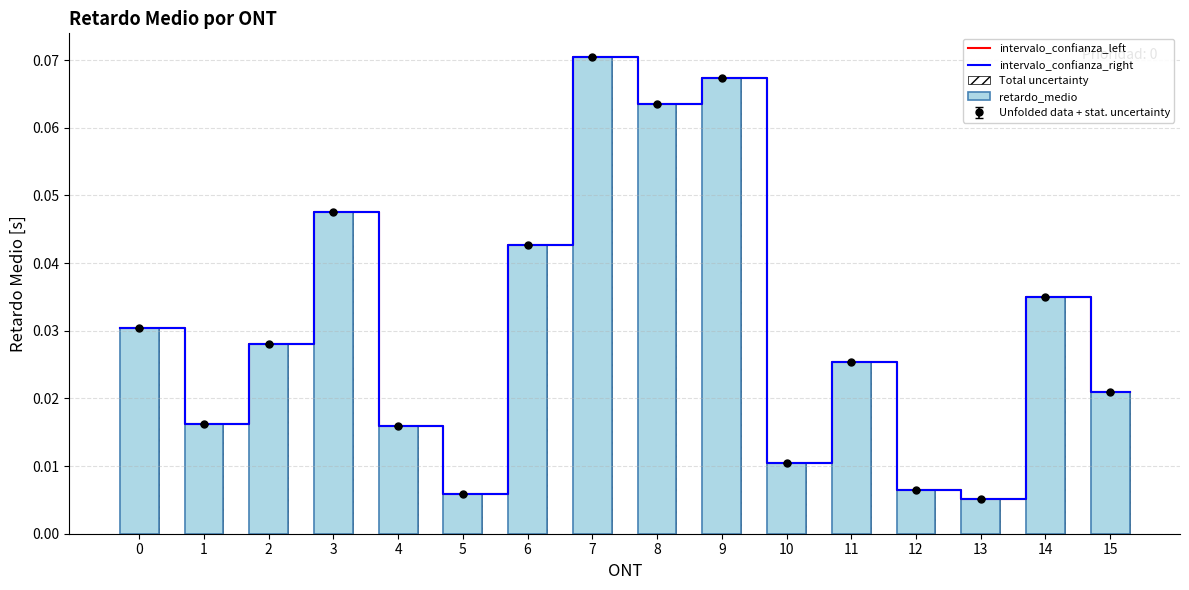

The value of retardo_medio at 7 is 0.0. True or false?

False